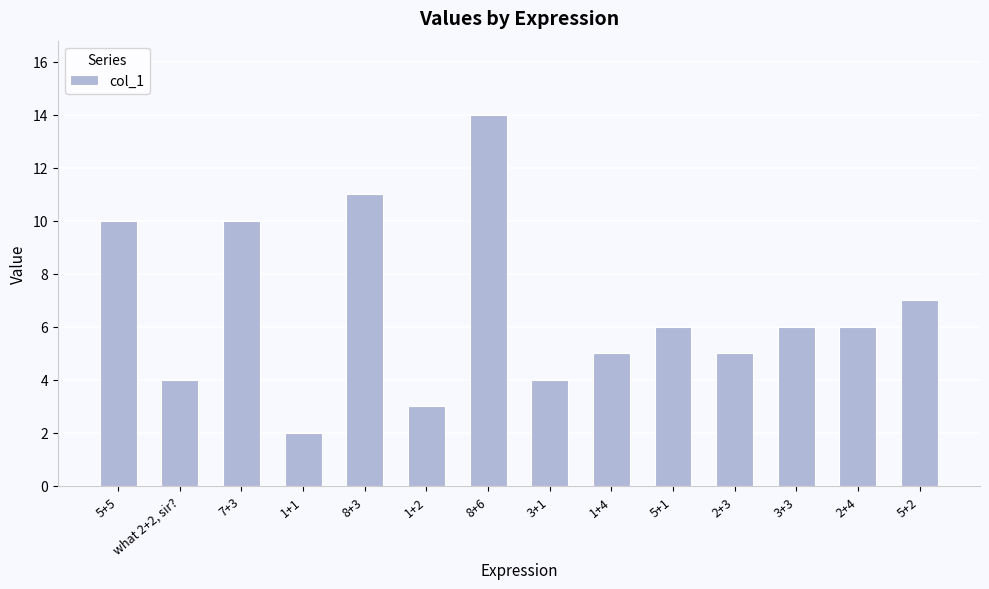

What is the value of the 2nd bar from the left?

4